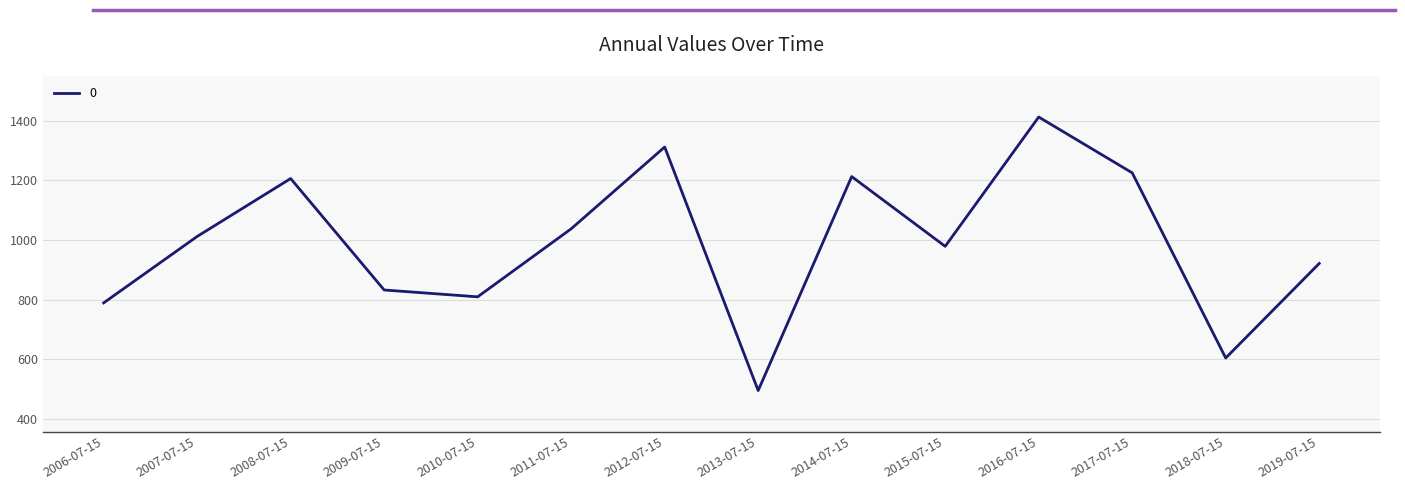

The chart shows a value of 788.6 at 2006-07-15. True or false?

True